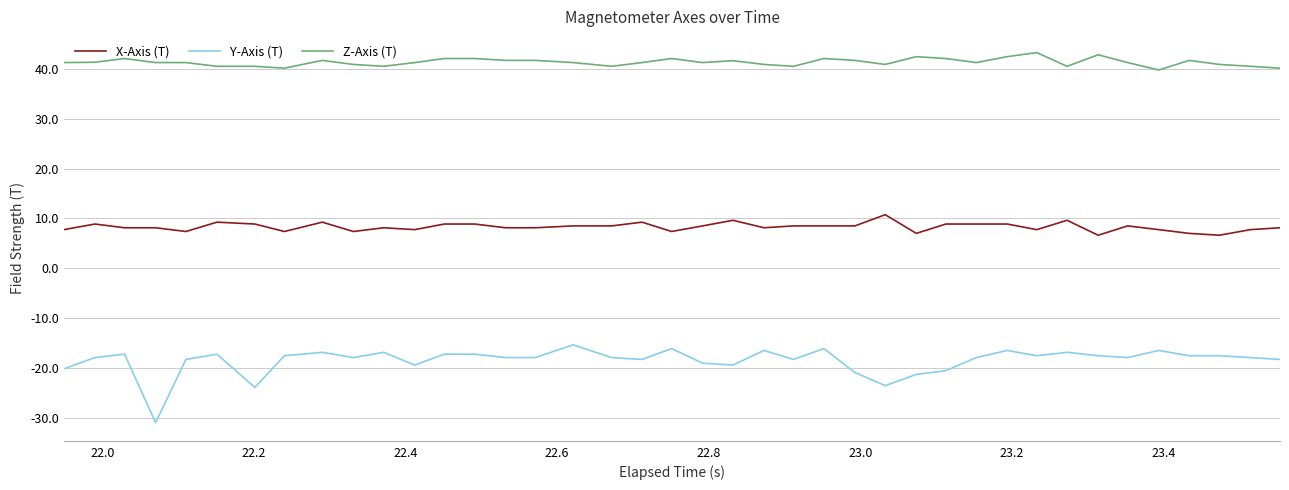

What is the smallest value displayed?

-31.0